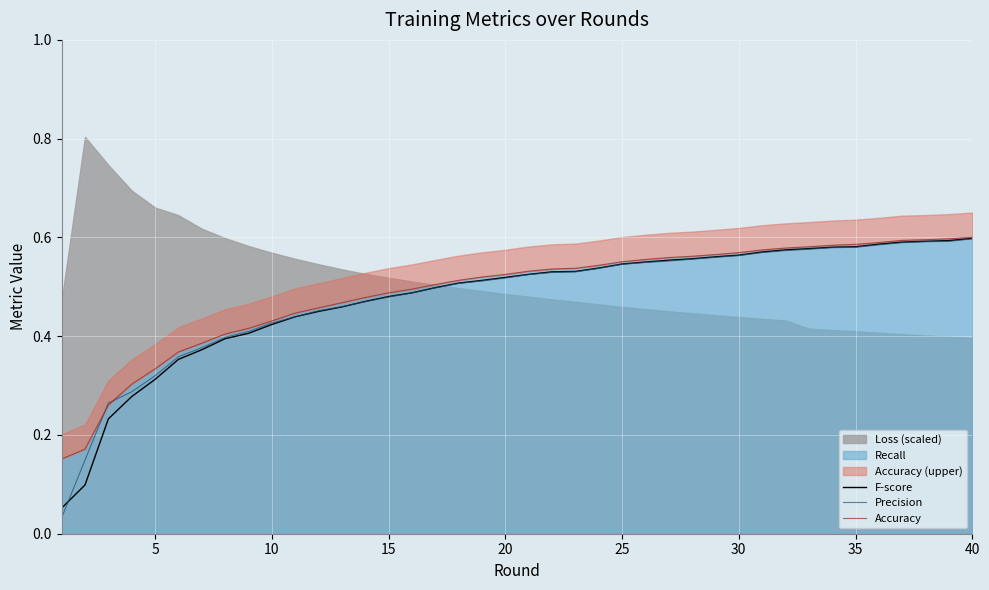

True or false: Precision and Accuracy intersect in this chart.

True